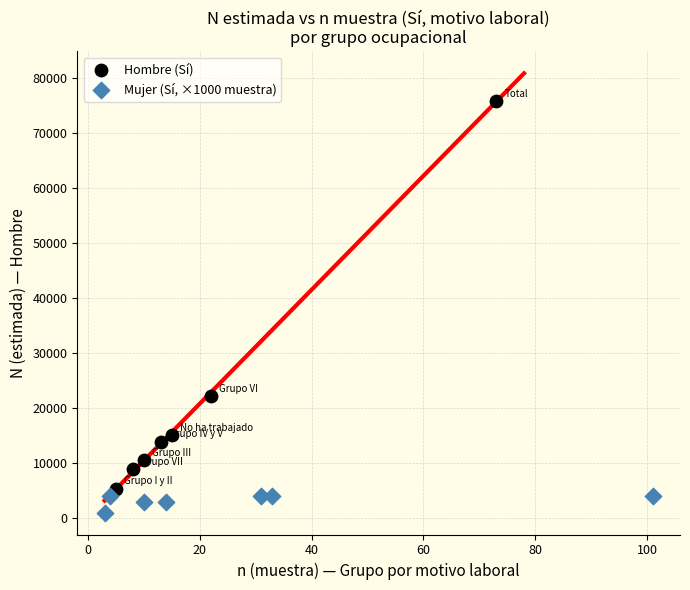

Which series has the largest Y range (max minus min)?

Hombre (Sí)